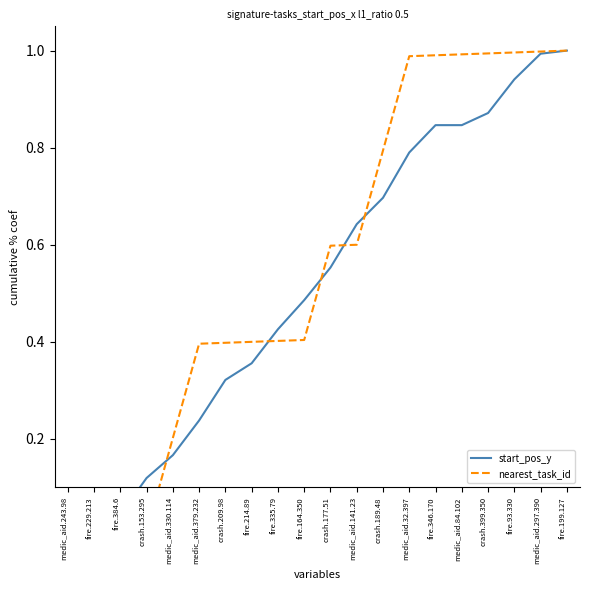

Is it true that start_pos_y equals 1.5 at medic_aid.297.390?

False